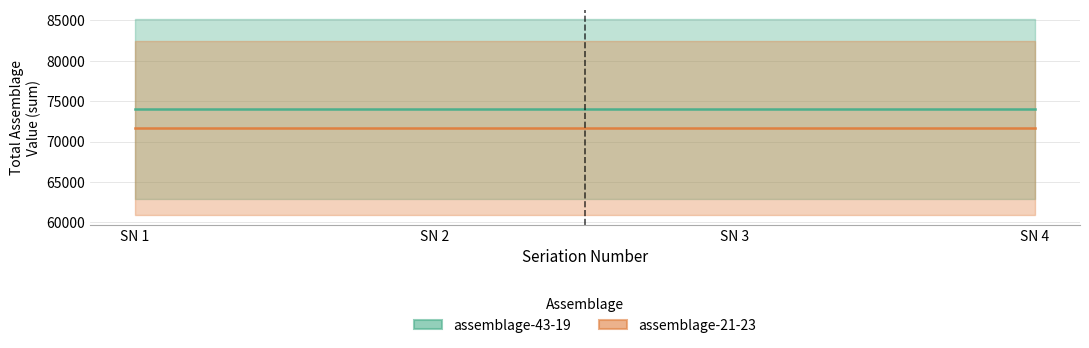

How many categories are shown in the chart?

4